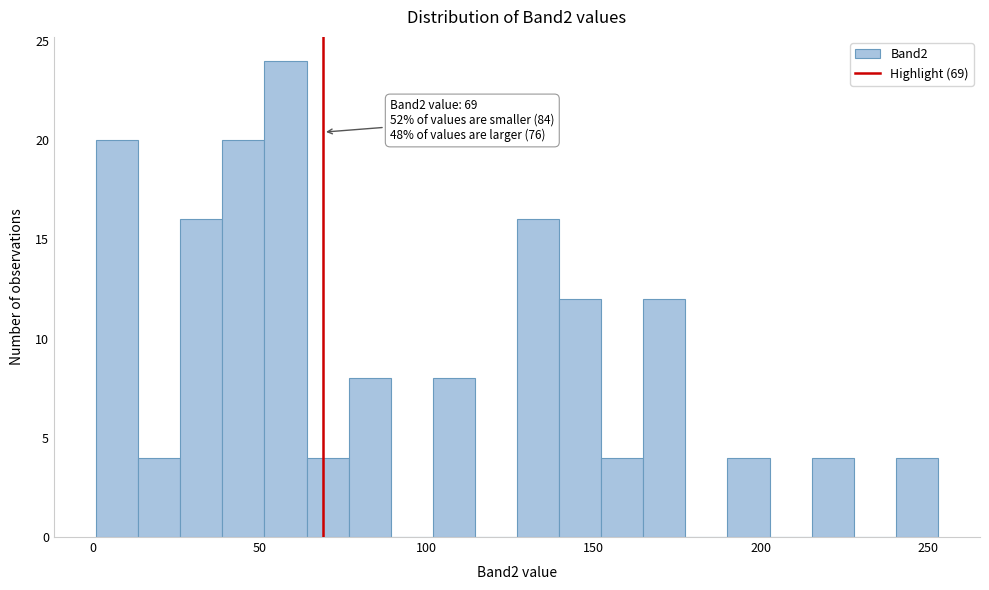

Around what value on the x-axis is the tallest bar? Give the approximate position of its centre, as read against the axis.

60